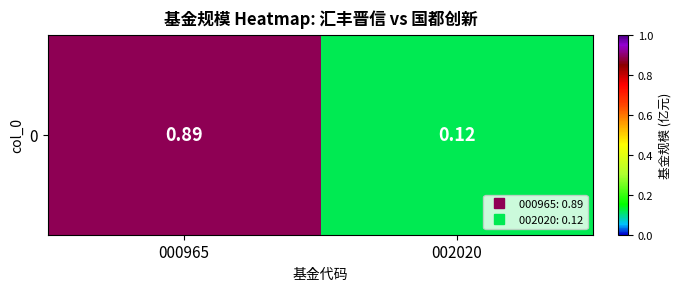

Reading right to left, transcribe all the data shown in this chart.

0.1	0.9